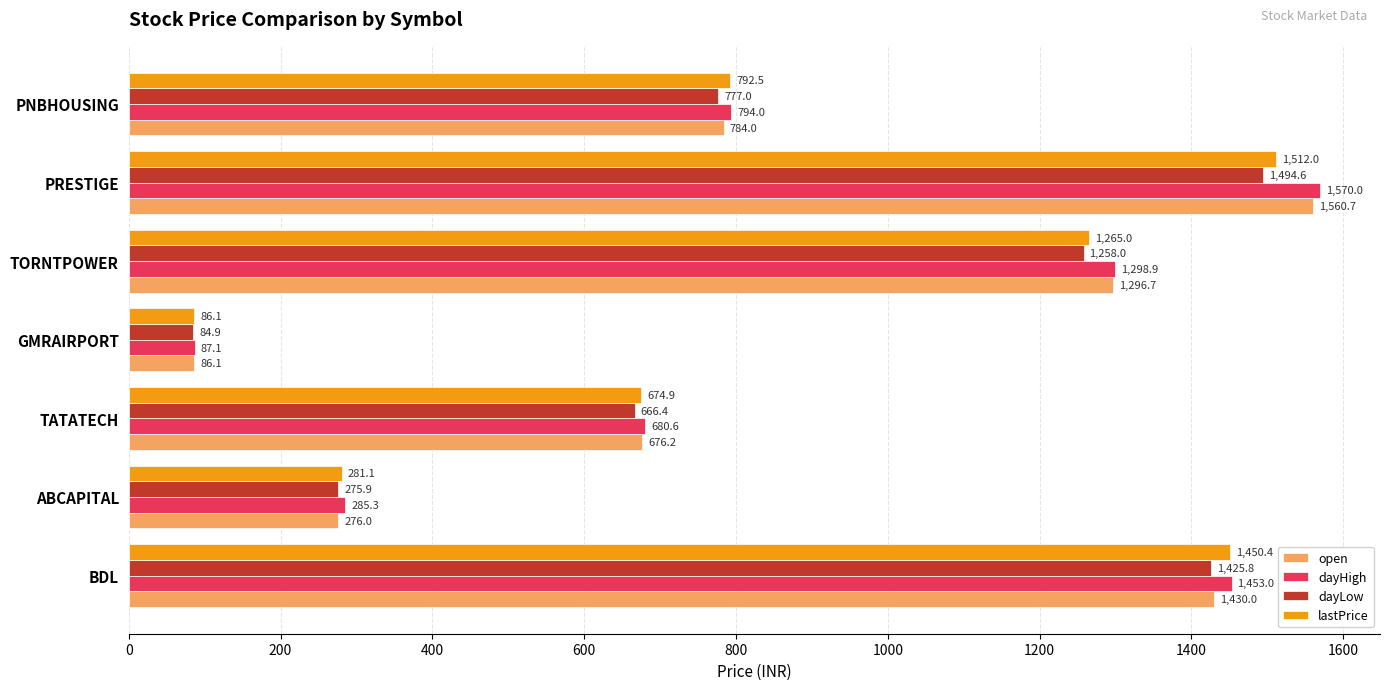

Which series has the largest range (max minus min)?

dayHigh